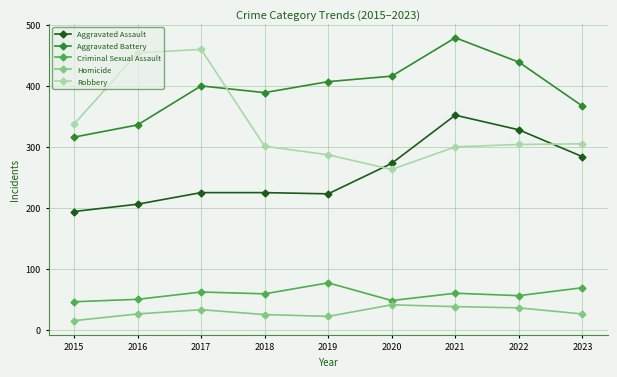

True or false: Criminal Sexual Assault has more than 0 interior local peaks.

True